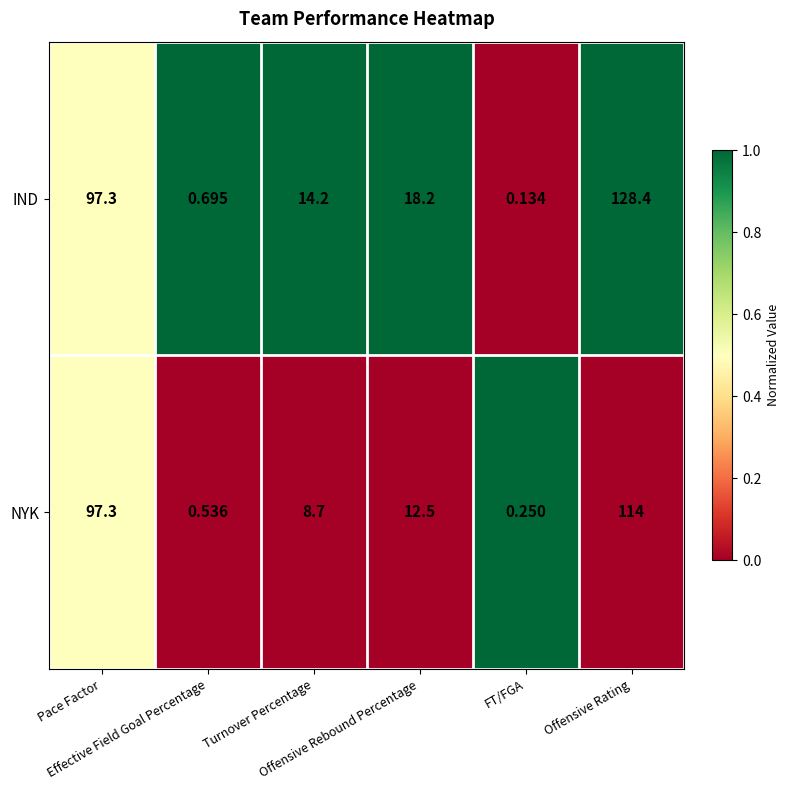

Rank the series by their average value, from highest to lowest.

IND, NYK